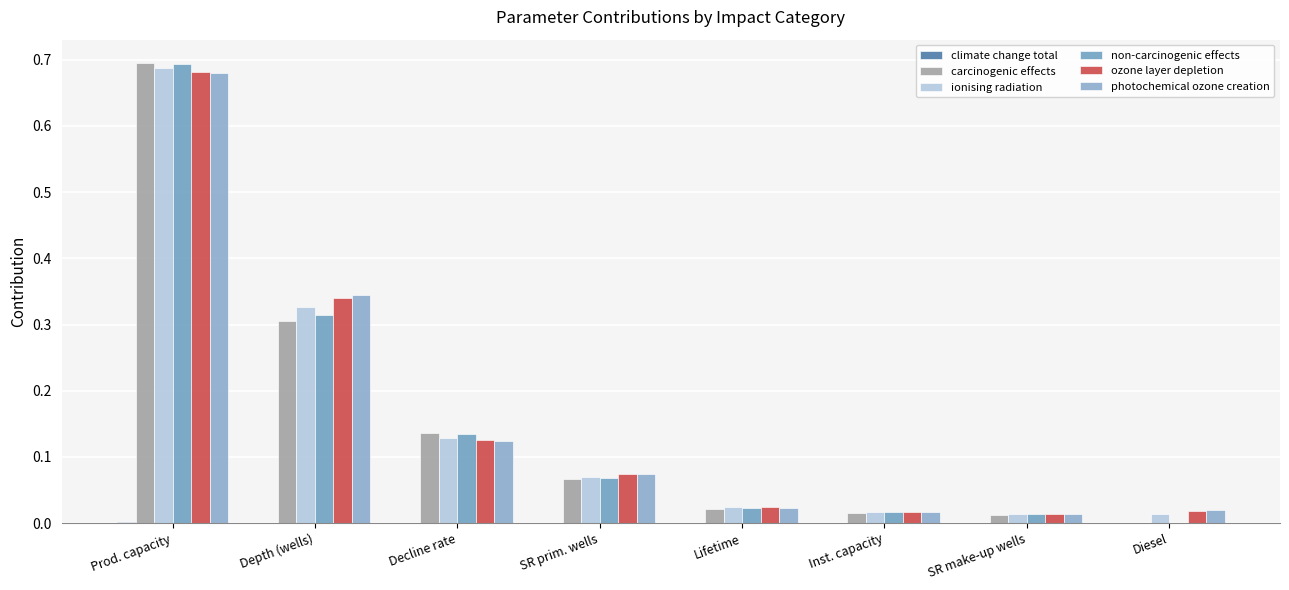

The ozone layer depletion series shows 0.3 at Depth (wells). True or false?

True